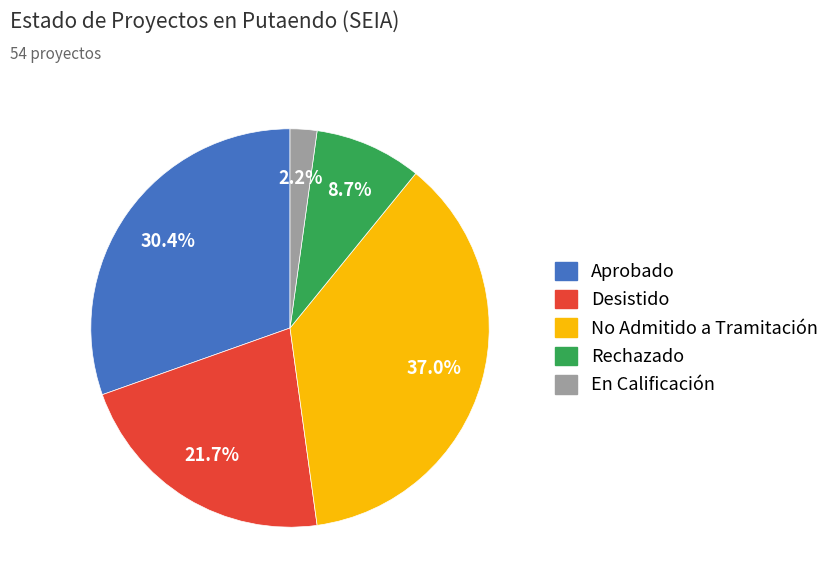

Is it true that No Admitido a Tramitación is 28% of the pie?

False